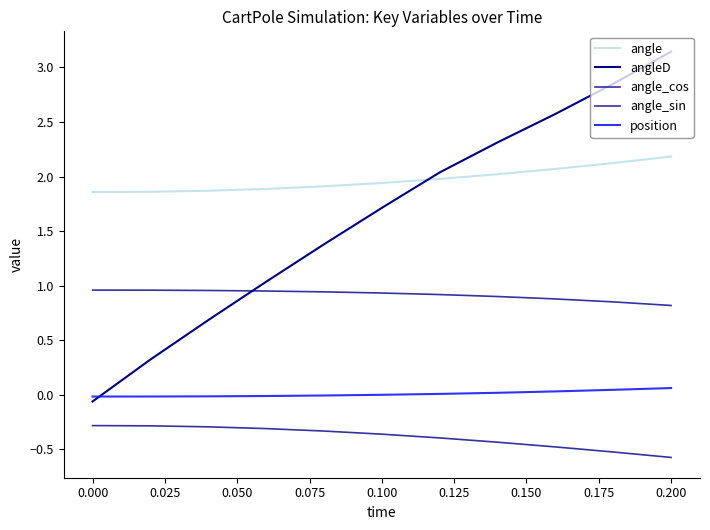

How many lines are shown in the chart?

5